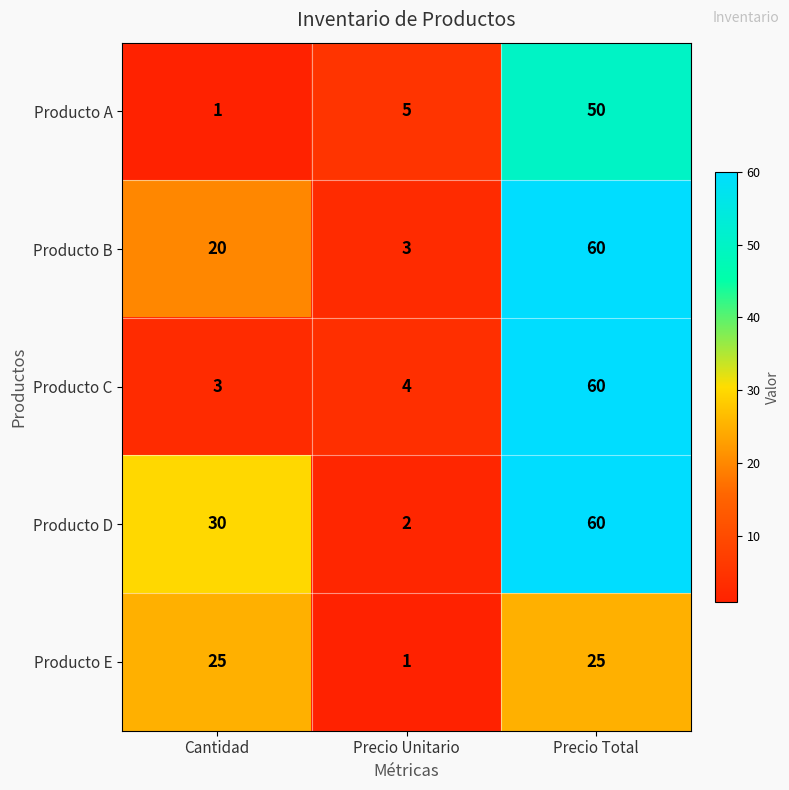

True or false: Producto D has a value of 31 at Precio Total.

False